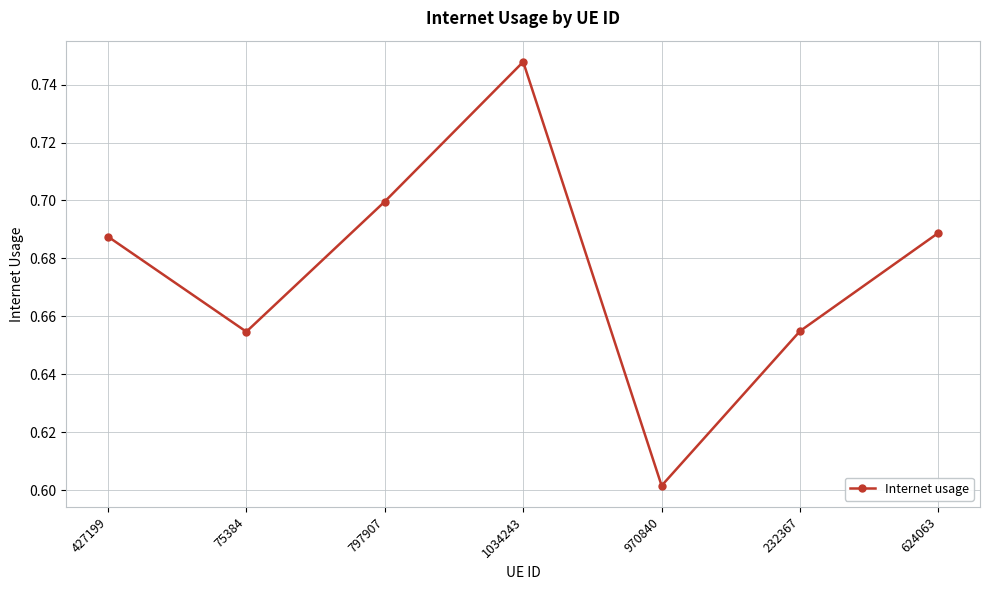

Does the chart have visible grid lines?

Yes